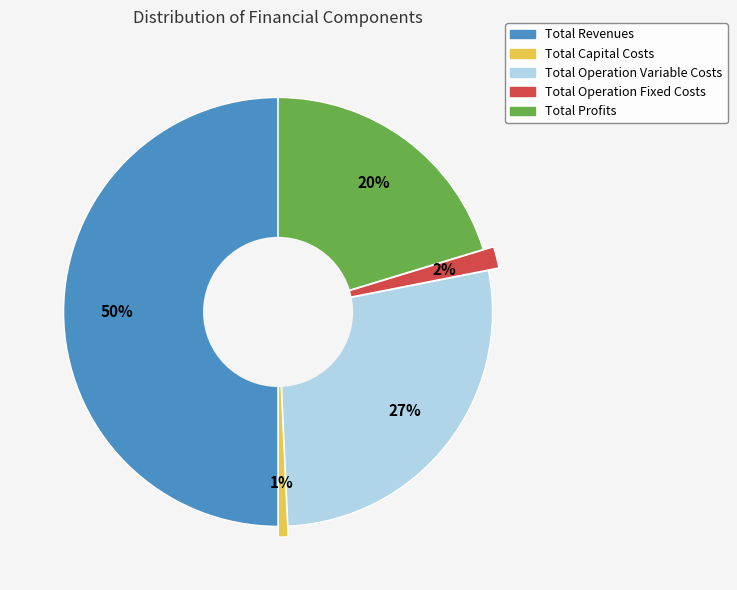

Is it true that Total Operation Variable Costs is 27% of the pie?

True